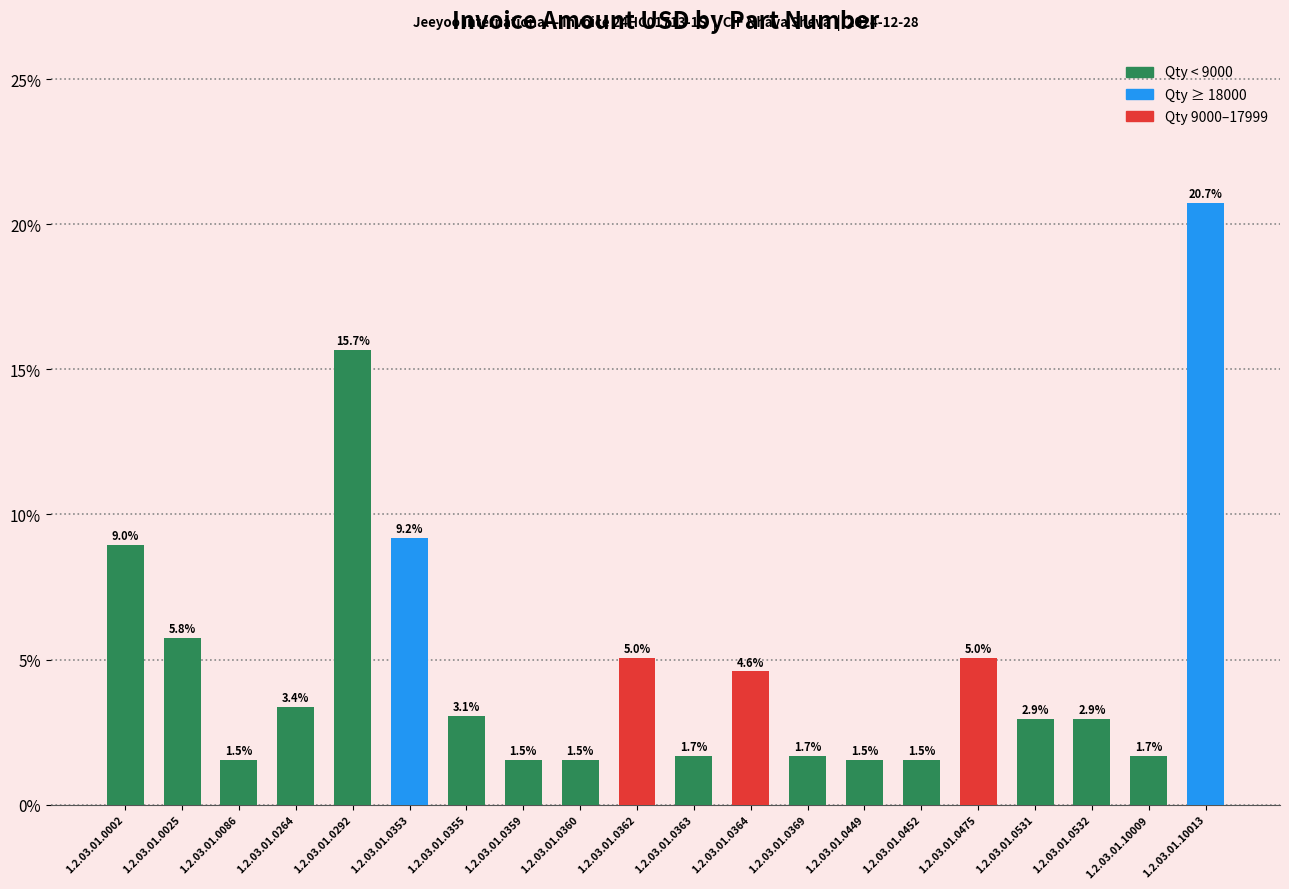

The chart shows a value of 1.5 at 1.2.03.01.0360. True or false?

True